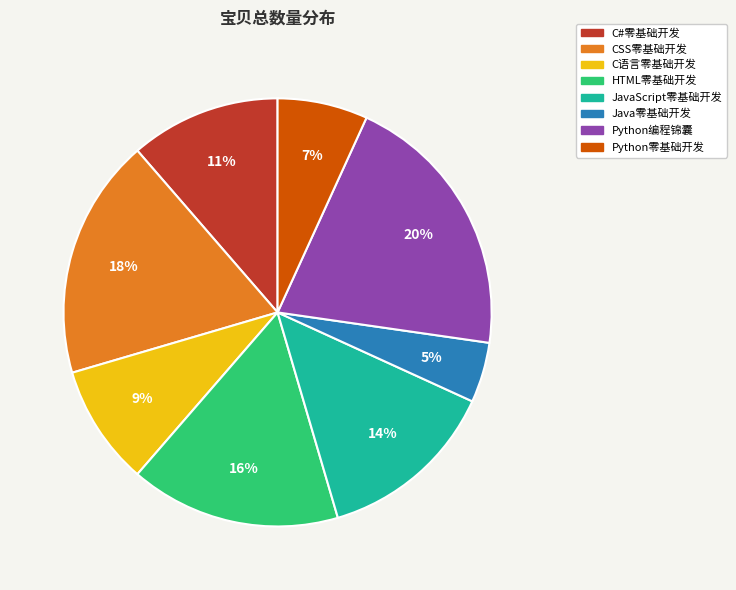

Is there a majority slice in this chart?

No